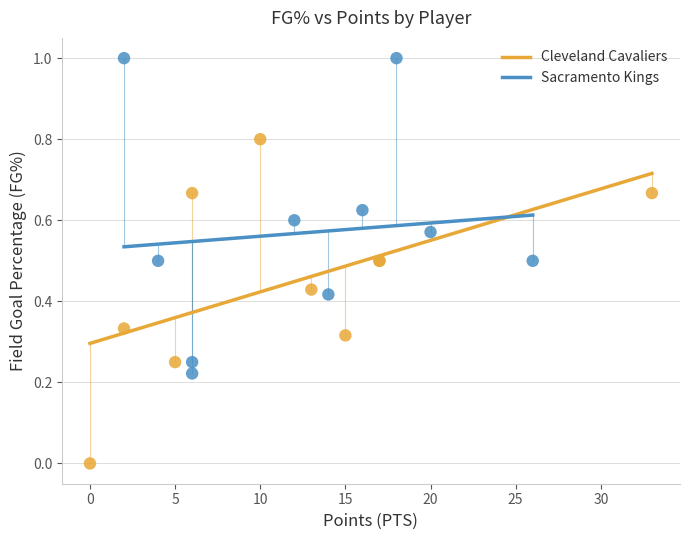

Which series contains the highest Y value?

Sacramento Kings